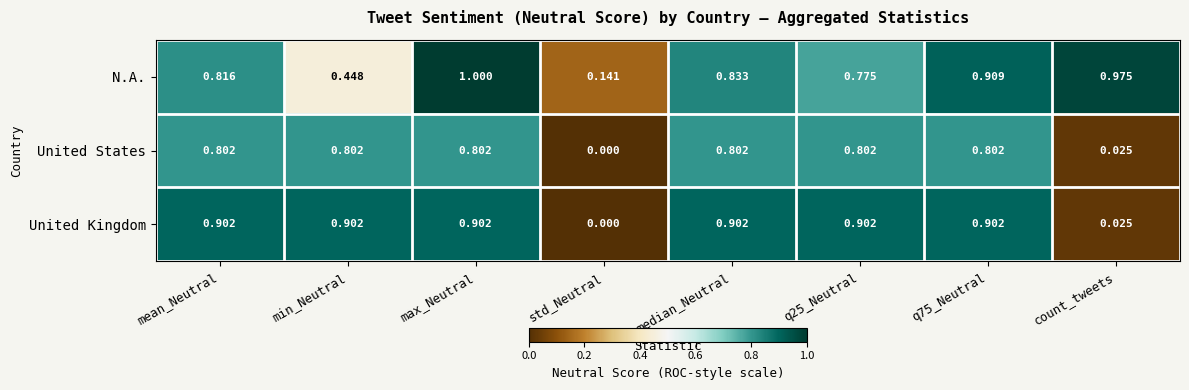

Which category has the highest value across all series?

max_Neutral